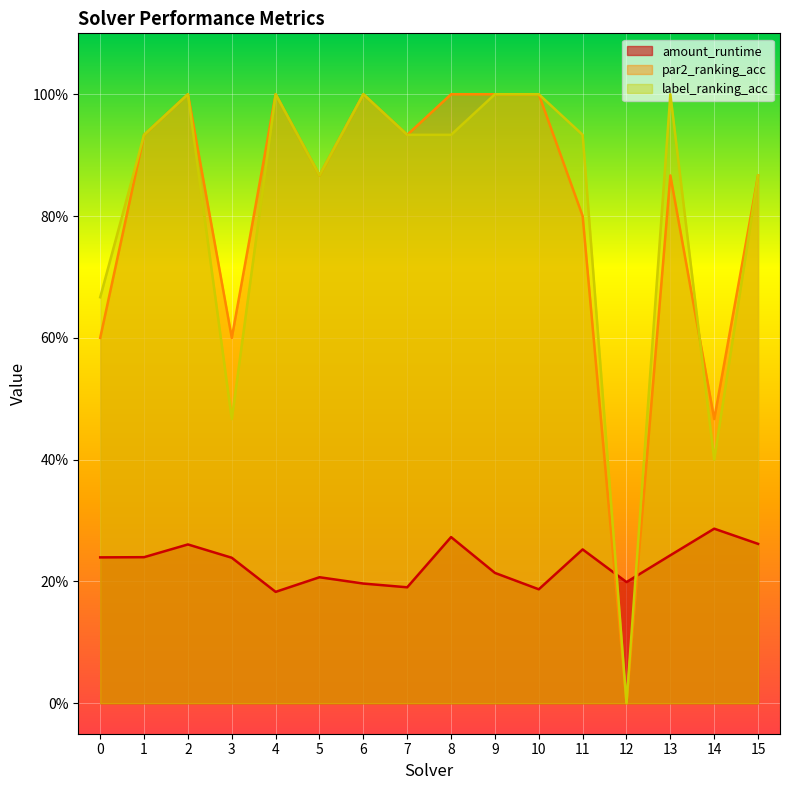

Reading left to right, transcribe all the data shown in this chart.

amount_runtime: 0=0.2	1=0.2	2=0.3	3=0.2	4=0.2	5=0.2	6=0.2	7=0.2	8=0.3	9=0.2	10=0.2	11=0.3	12=0.2	13=0.2	14=0.3	15=0.3
par2_ranking_acc: 0=0.6	1=0.9	2=1.0	3=0.6	4=1.0	5=0.9	6=1.0	7=0.9	8=1.0	9=1.0	10=1.0	11=0.8	12=0.0	13=0.9	14=0.5	15=0.9
label_ranking_acc: 0=0.7	1=0.9	2=1.0	3=0.5	4=1.0	5=0.9	6=1.0	7=0.9	8=0.9	9=1.0	10=1.0	11=0.9	12=0.0	13=1.0	14=0.4	15=0.9